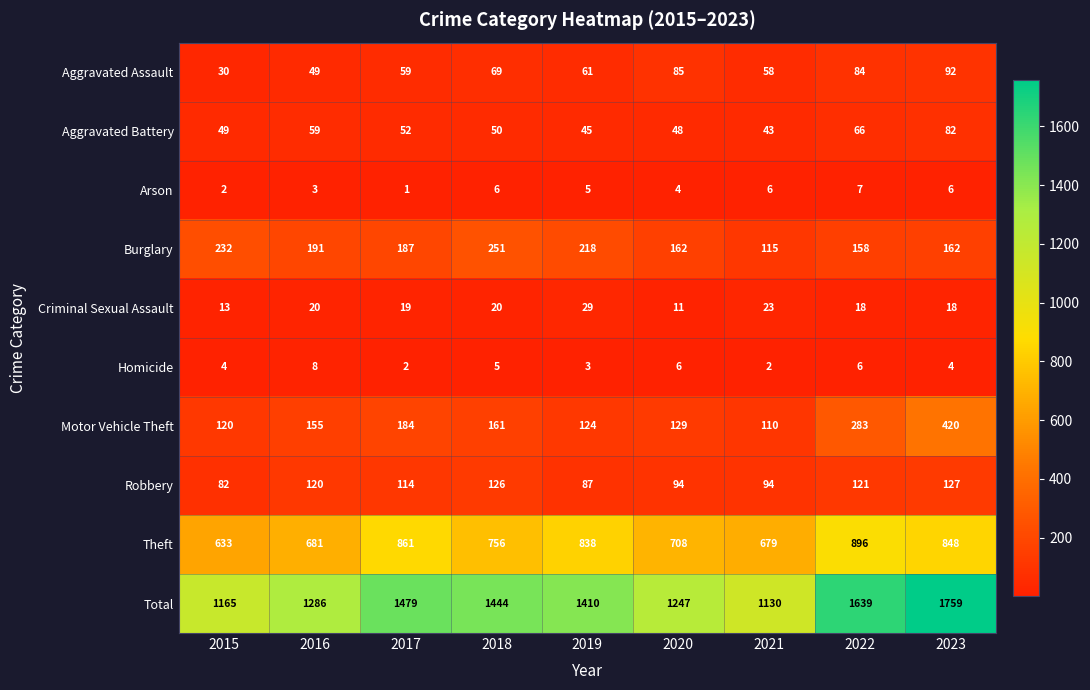

At which category does the chart reach its peak across all series?

2023